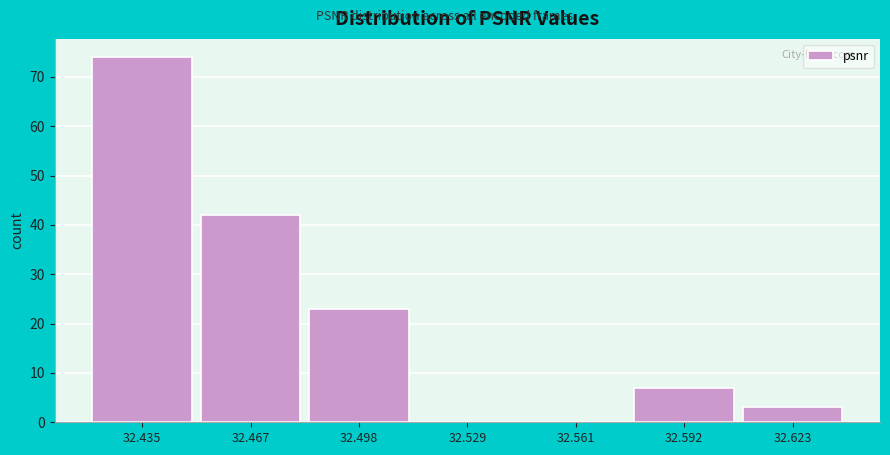

Reading left to right, what are all the values shown in this chart?

32.435=74	32.467=42	32.498=23	32.529=0	32.561=0	32.592=7	32.623=3